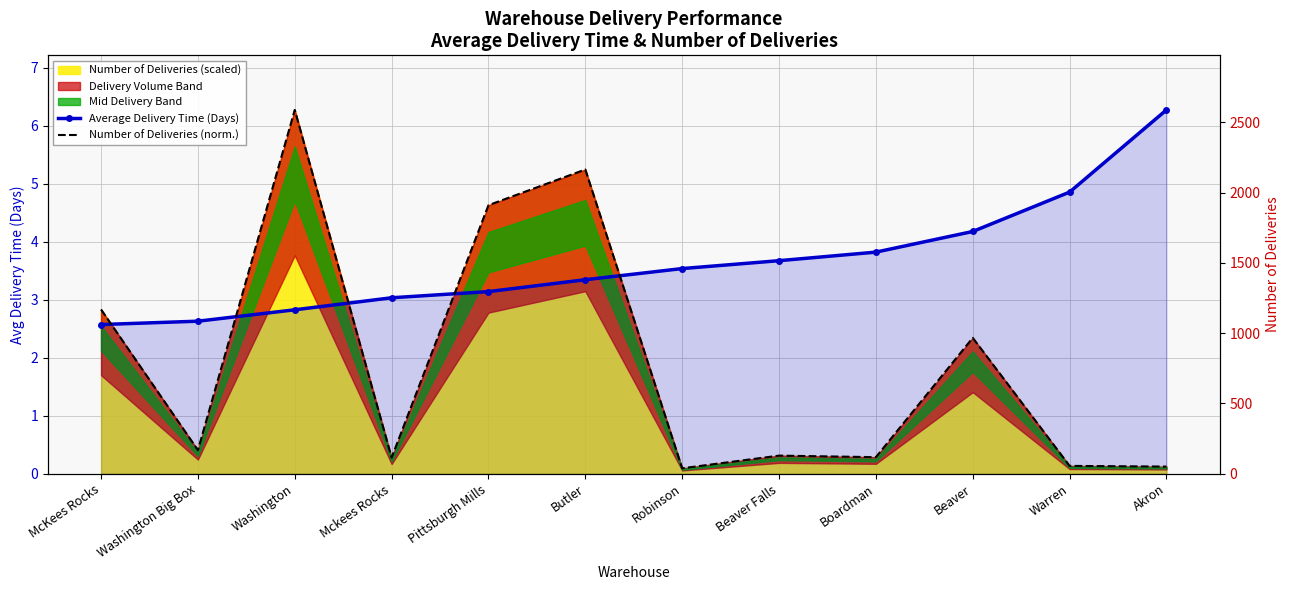

What is the value of the Average Delivery Time (Days) point at the 3rd from the left?

2.8